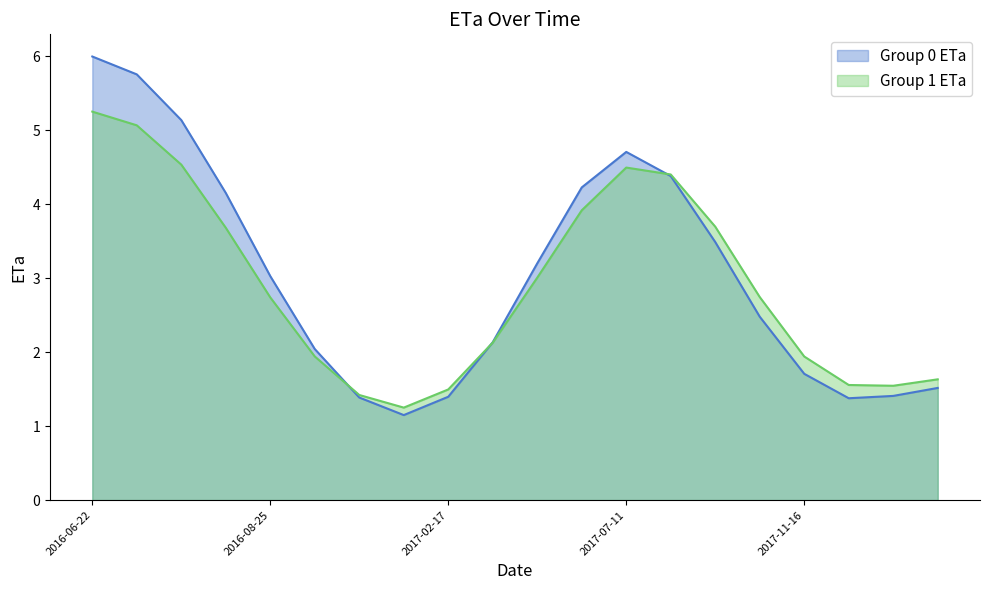

Which series has the largest total across all categories?

Group 0 ETa